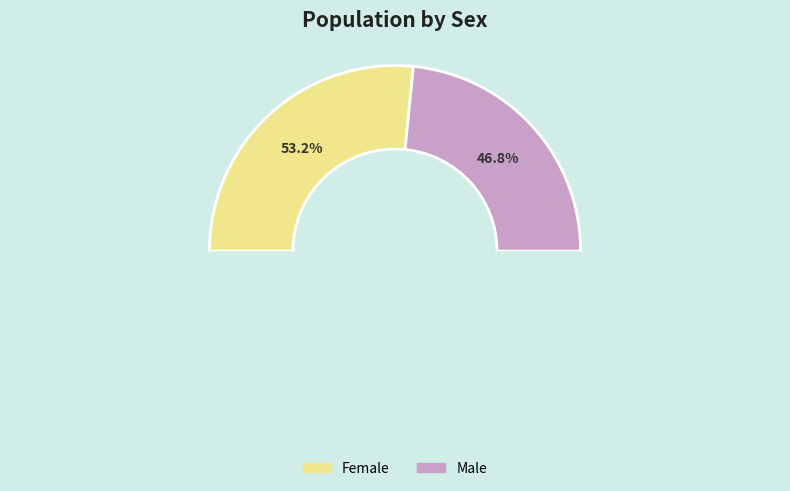

Is it true that Male is 47% of the pie?

True